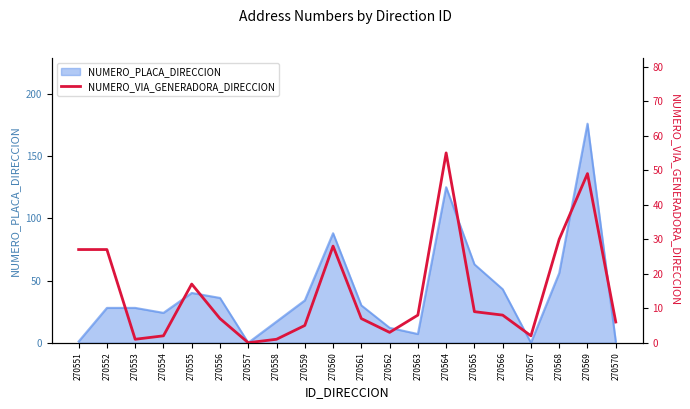

The NUMERO_PLACA_DIRECCION series shows 1 at 270551. True or false?

True